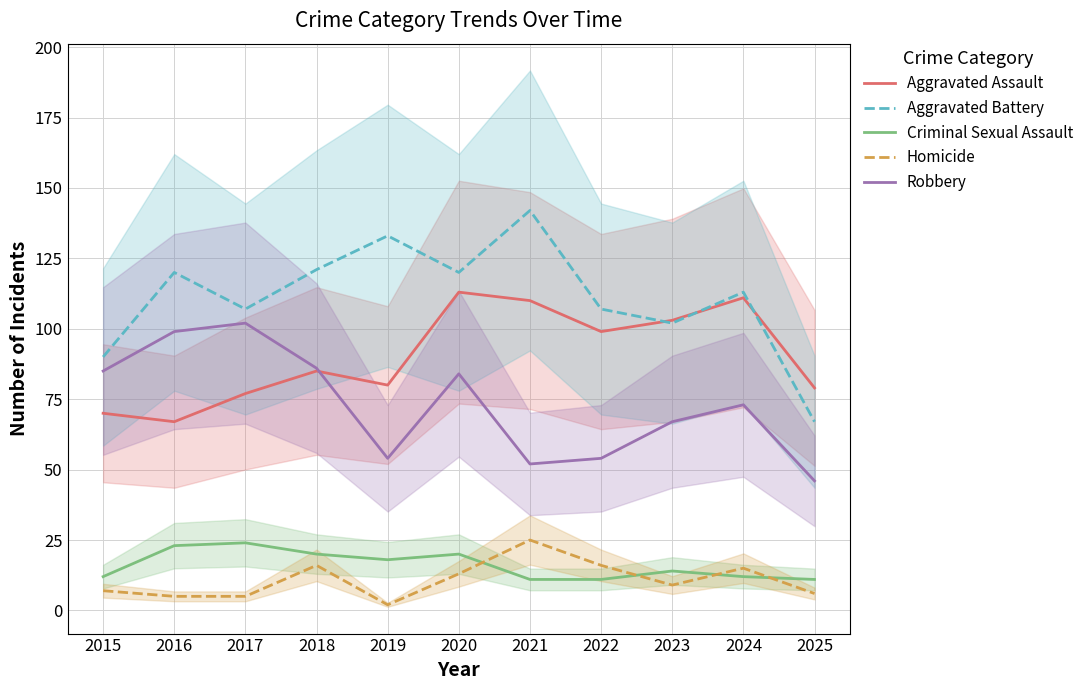

True or false: Aggravated Assault and Criminal Sexual Assault cross at least once.

False